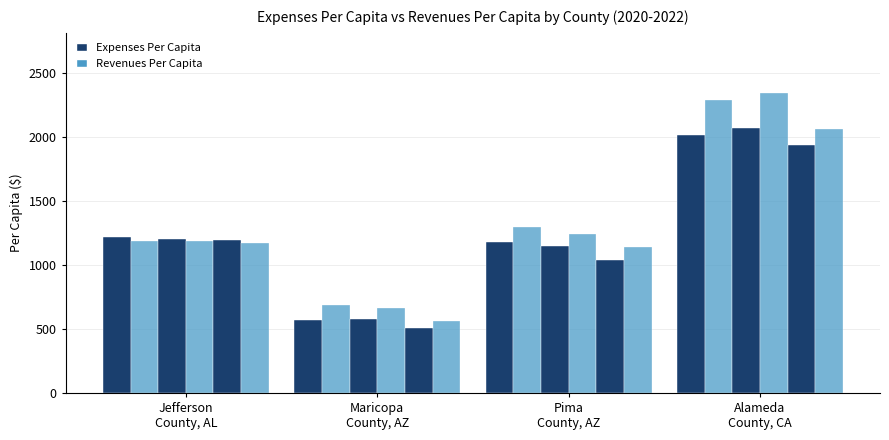

How many data points does each series have?

4